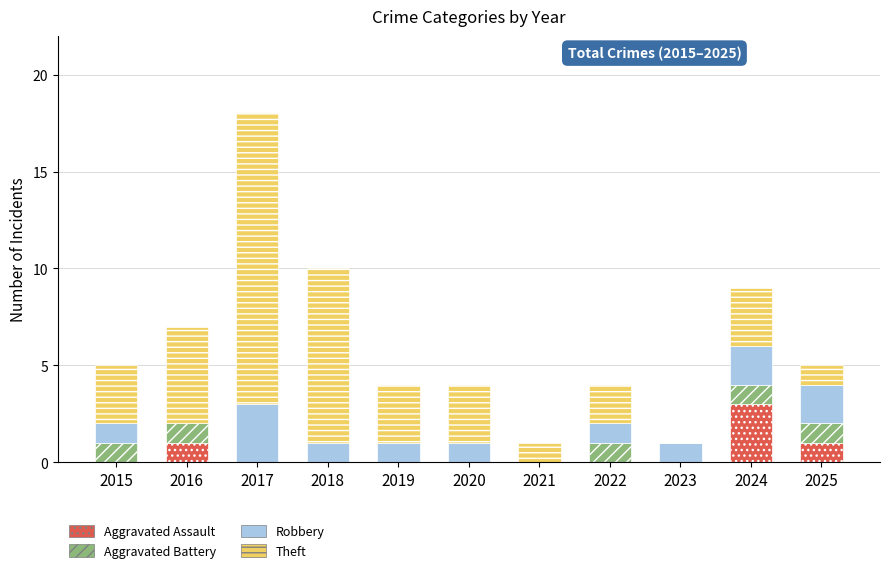

At which category is the sum across all series the highest?

2017